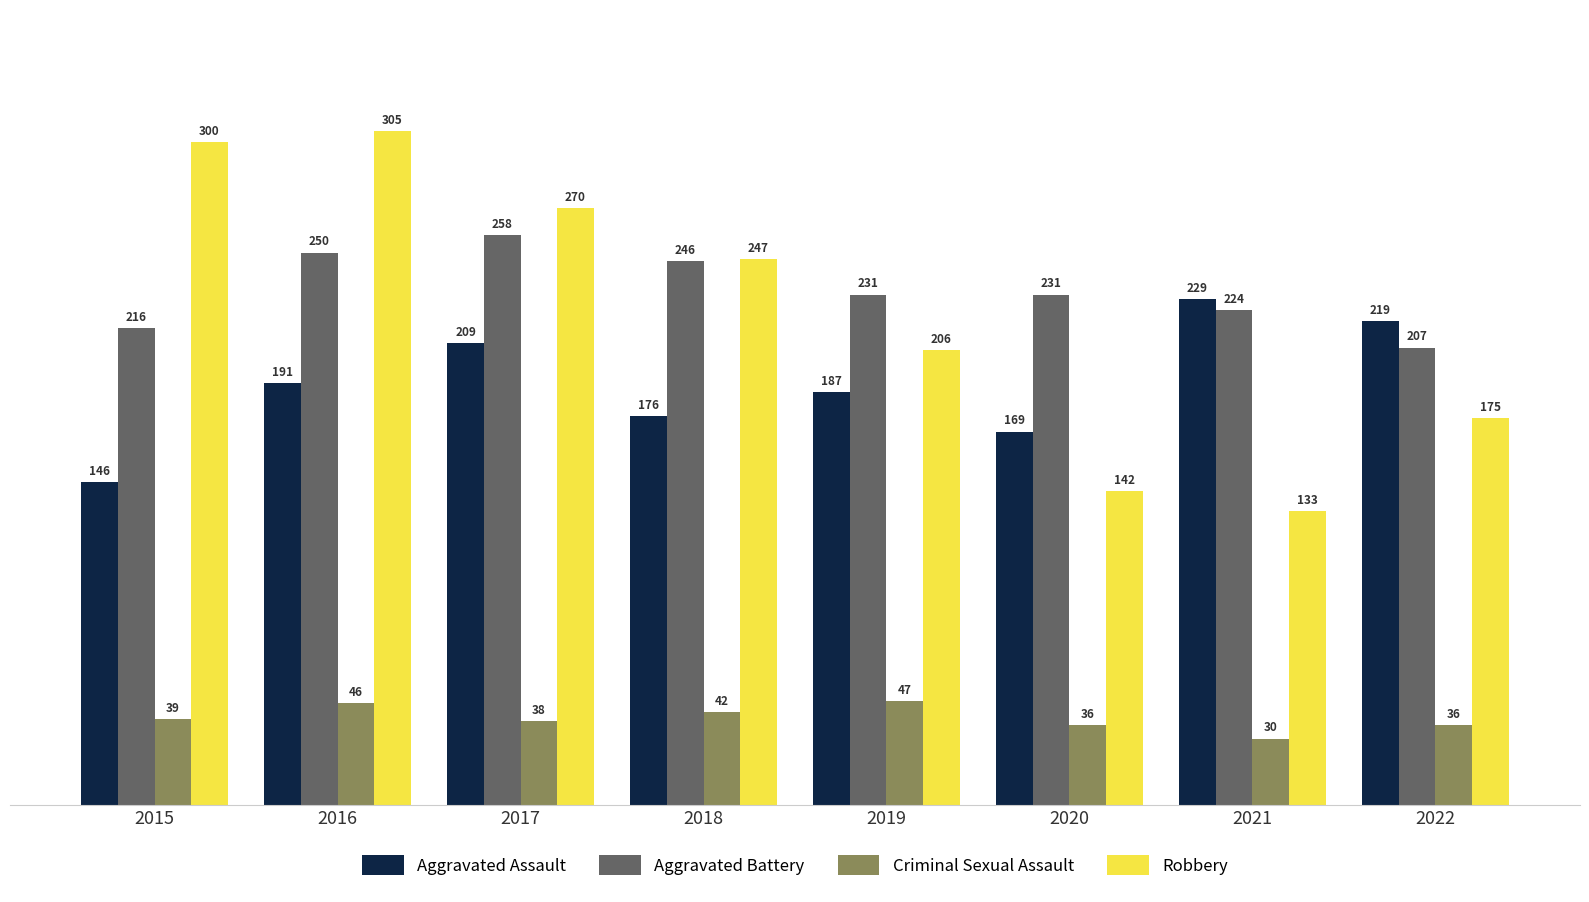

What is the sum of the Criminal Sexual Assault values at 2019 and 2017?

85